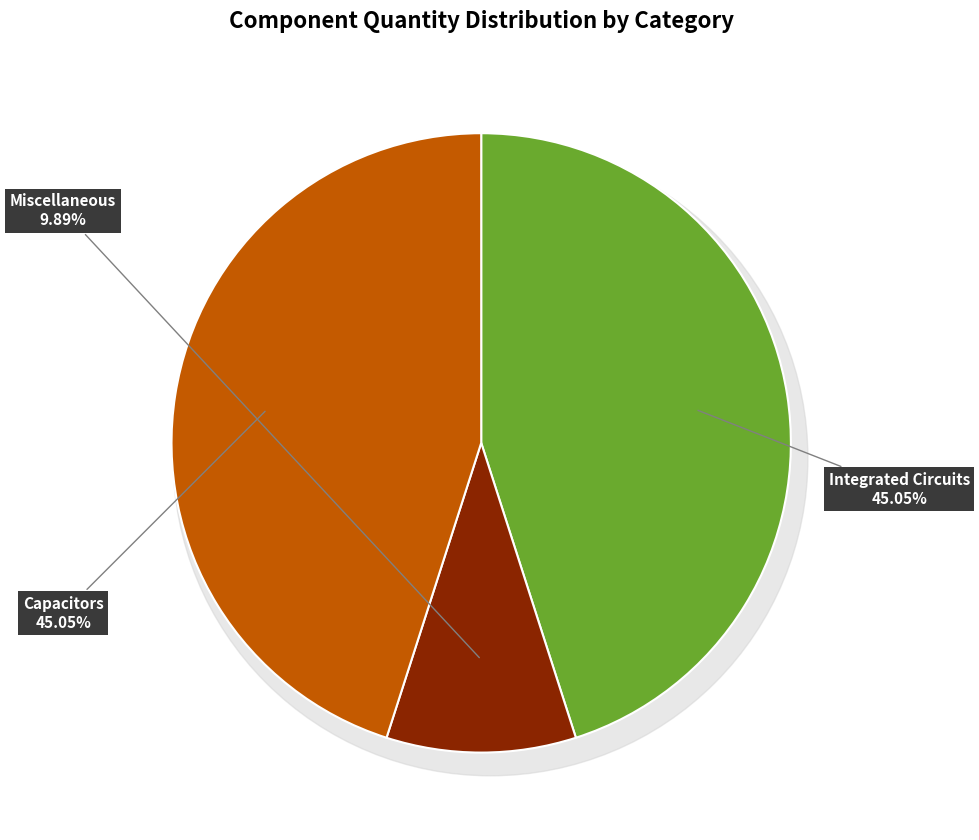

Does Capacitors account for over 50% of the chart?

No